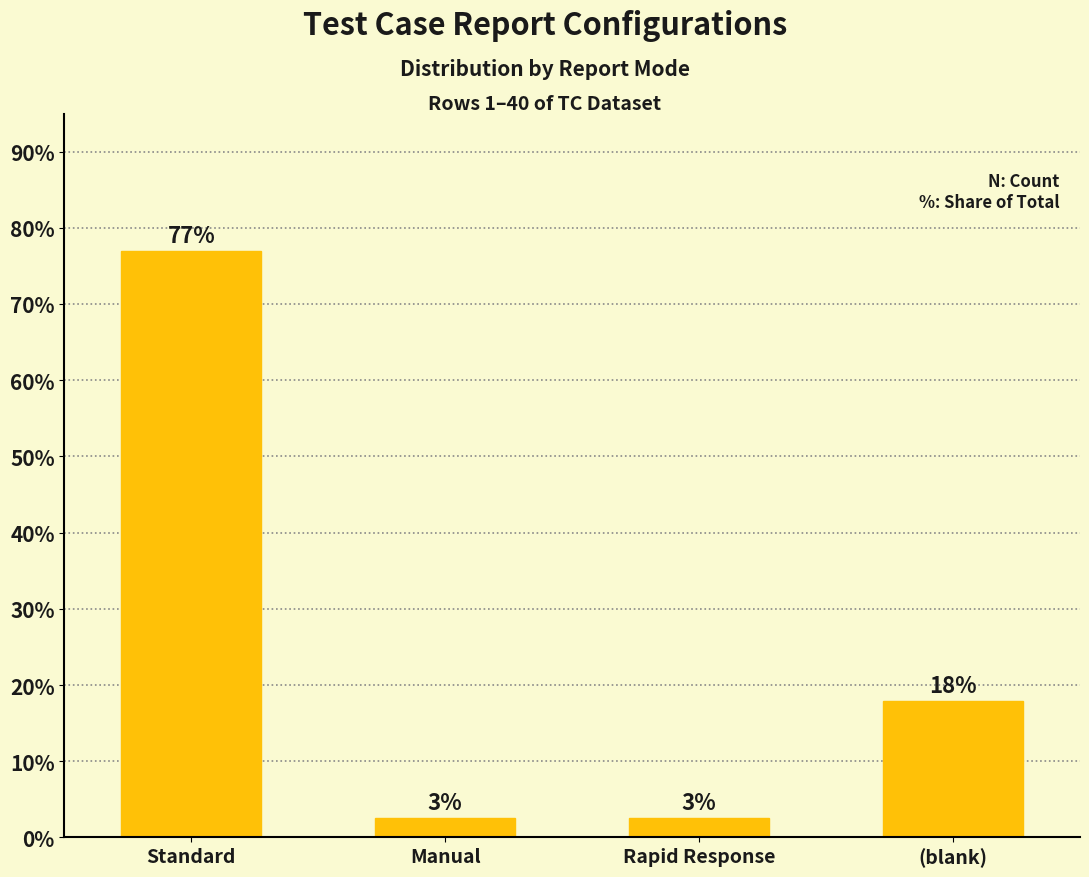

The value at (blank) is 5.9. True or false?

False